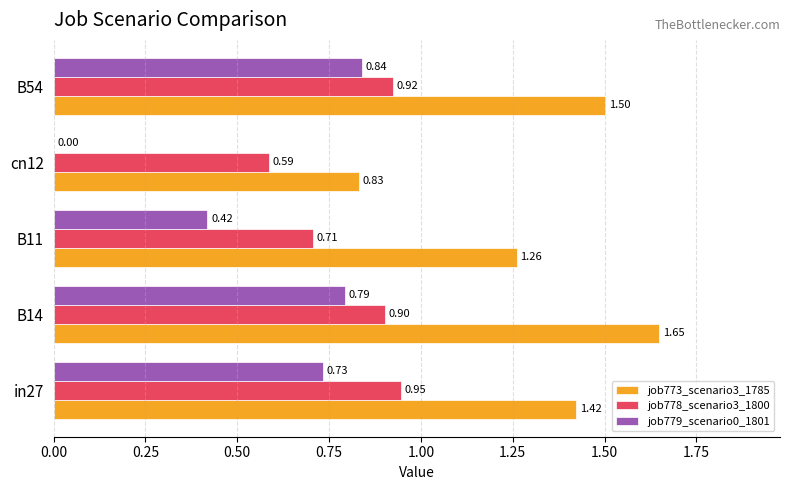

At which category is the sum across all series the highest?

B14